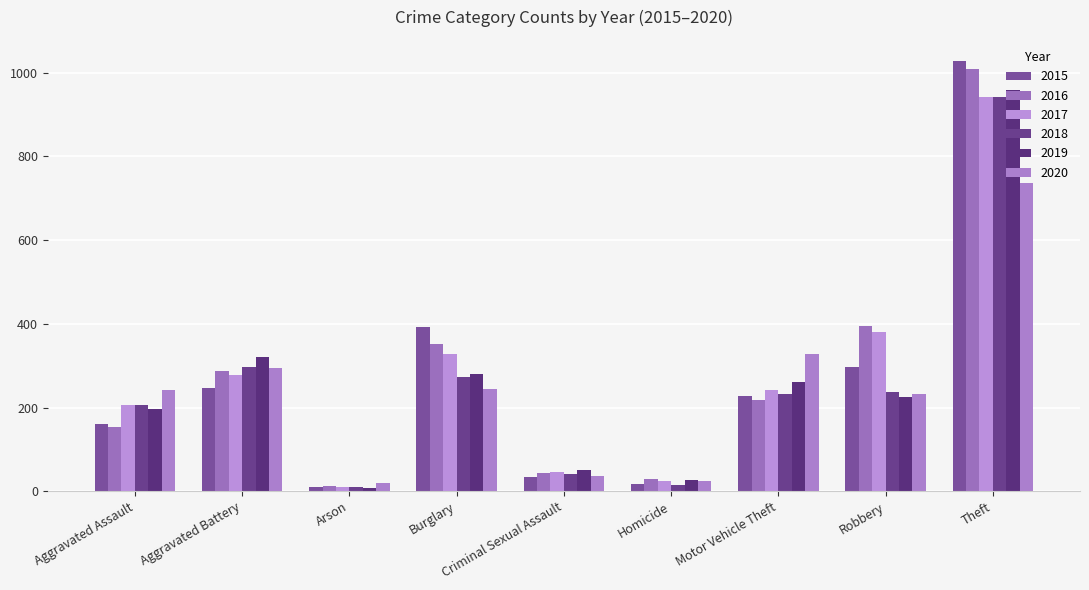

Is it true that 2016 equals 154 at Aggravated Assault?

True